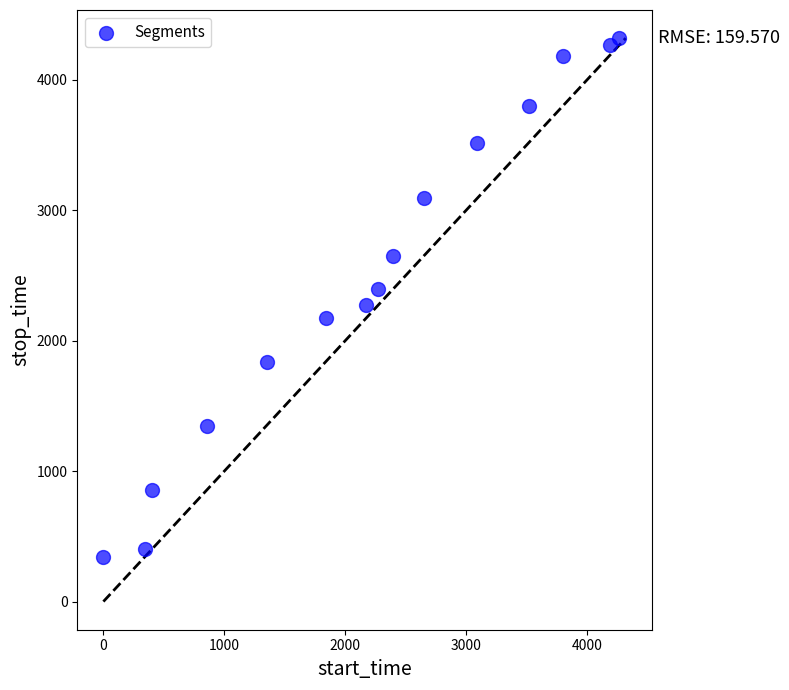

What is the range of Y values (max minus min)?

3975